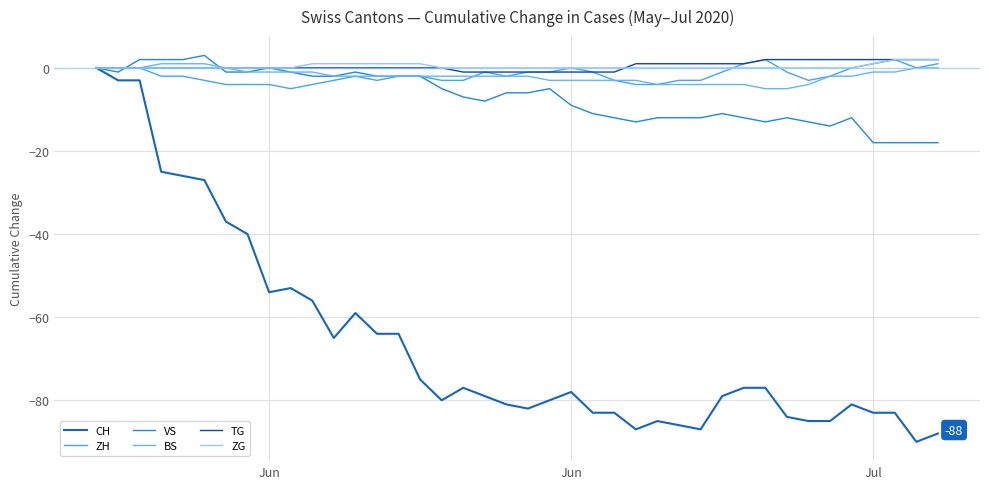

Is this an area chart (filled region under the line)?

No